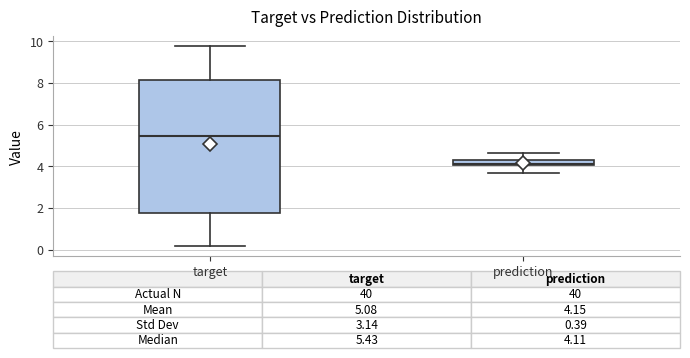

Which box has the highest median line?

target